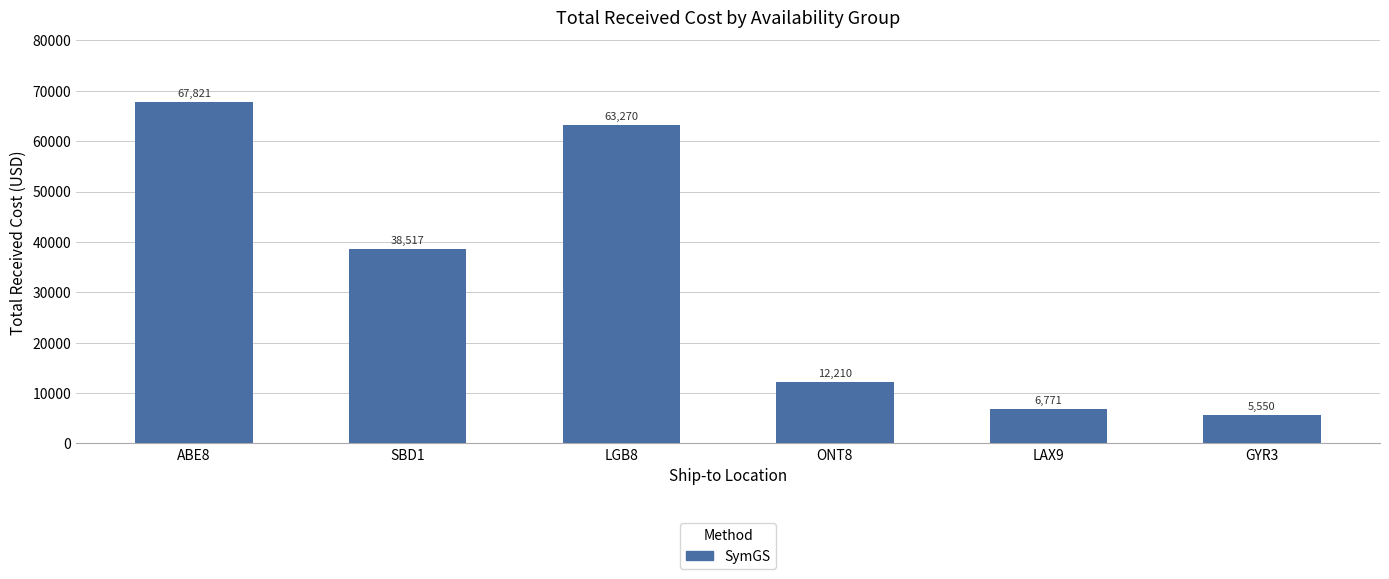

What is the minimum value shown in the chart?

5550